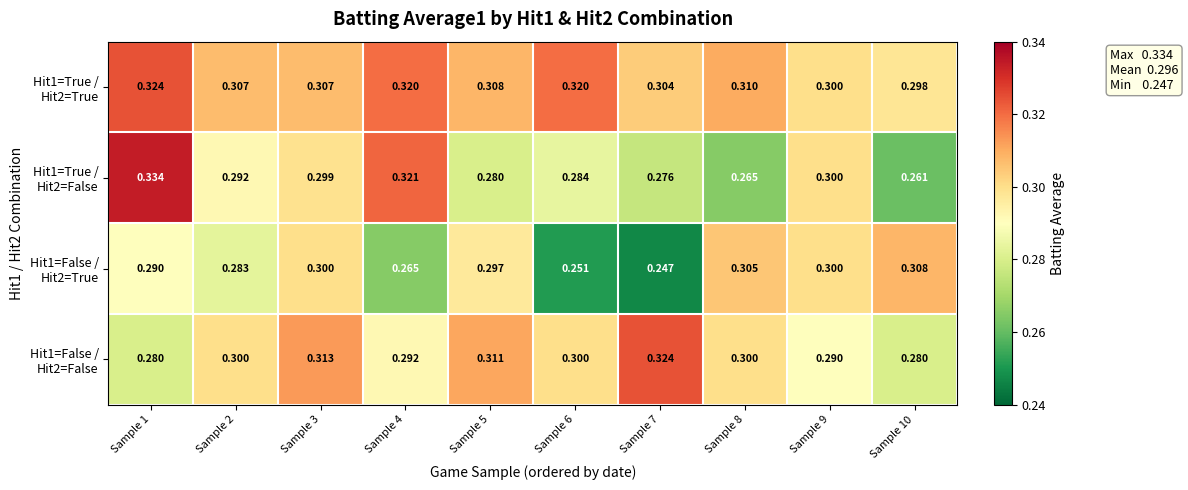

How many distinct data groups are displayed?

4